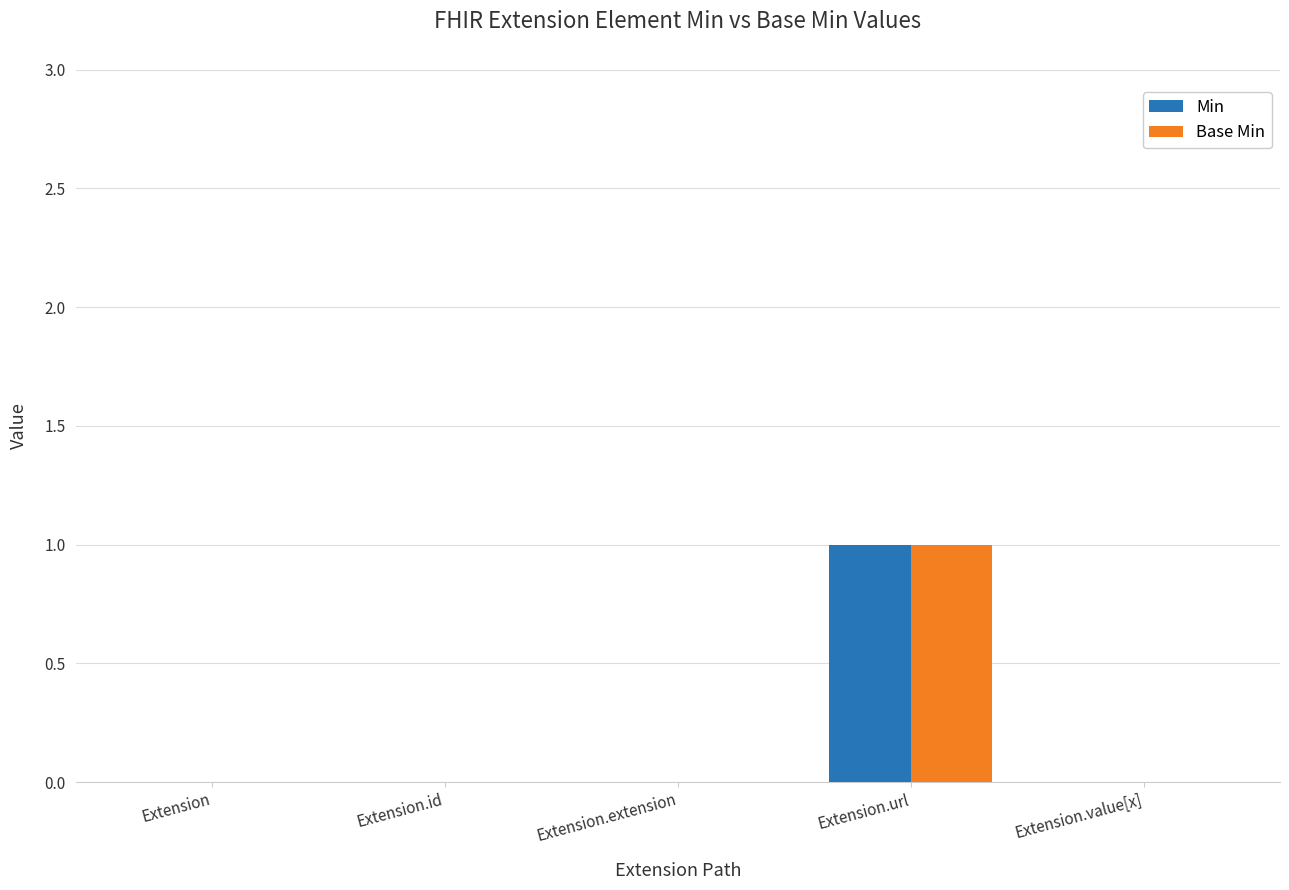

Are the bars horizontal?

No